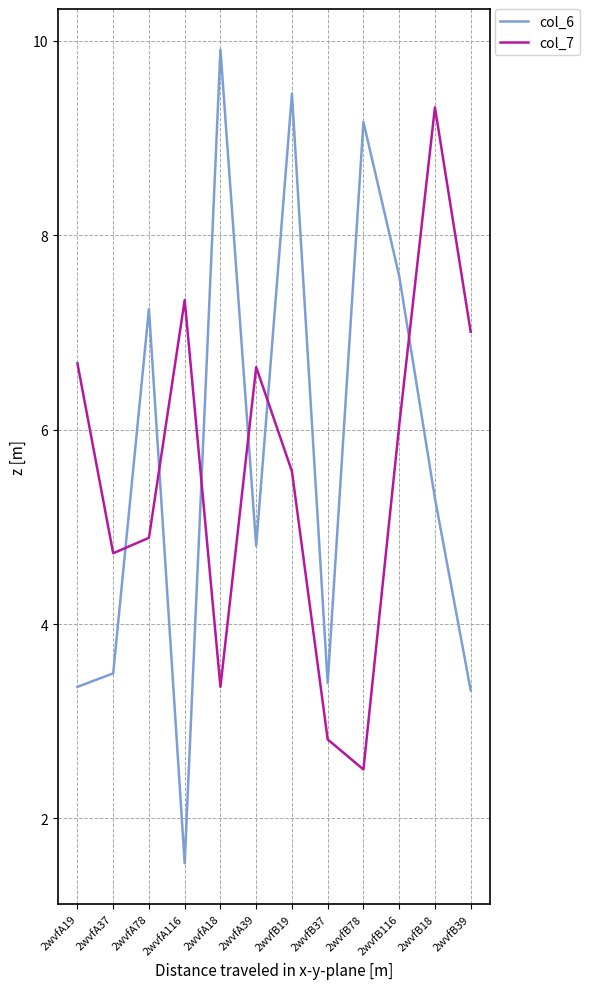

Which series has the widest spread of values?

col_6